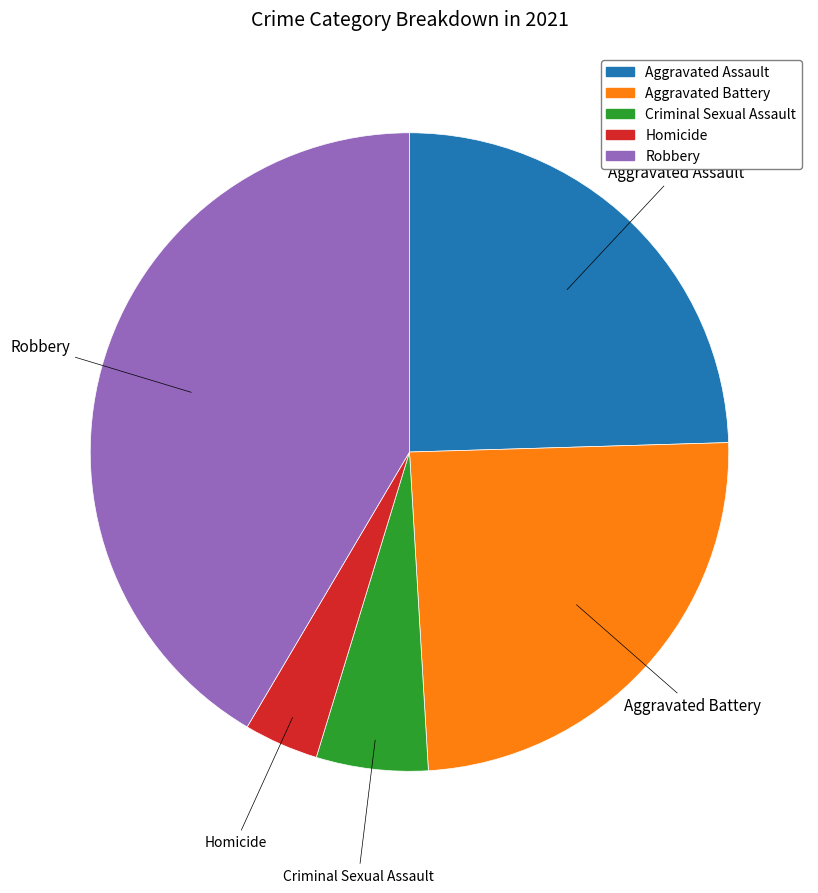

The Robbery slice represents 36% of the pie. True or false?

False